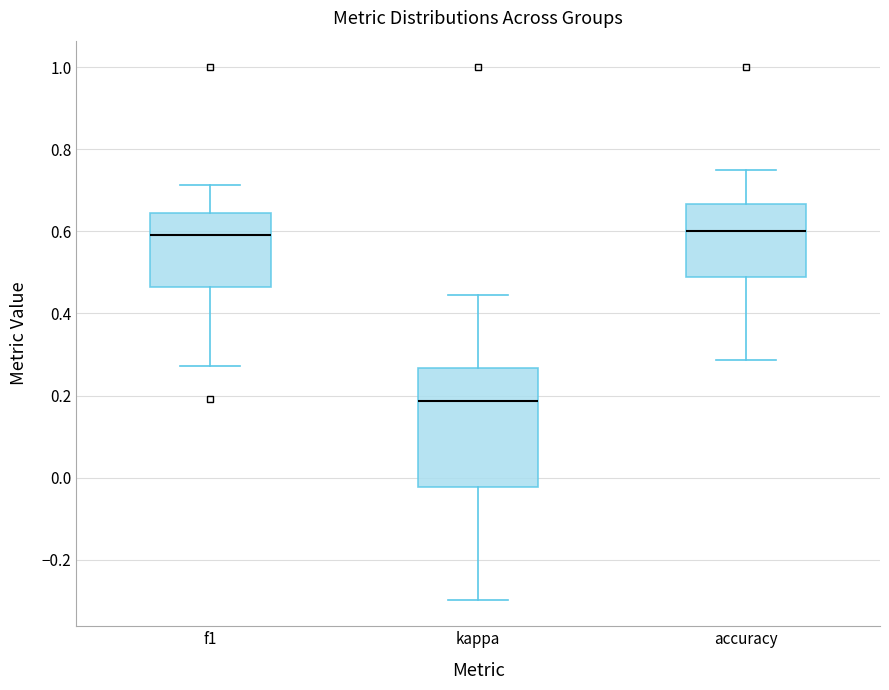

Reading left to right, transcribe this box plot: for each box, give where its median line is, the range the box spans, and where its two whiskers end, as read against the y-axis. The values are not printed on the chart, so give them approximately, as read against the axis.

f1: median 0.60, box 0.46 to 0.64, whiskers 0.28 to 0.72
kappa: median 0.18, box -0.02 to 0.26, whiskers -0.30 to 0.44
accuracy: median 0.60, box 0.48 to 0.66, whiskers 0.28 to 0.76